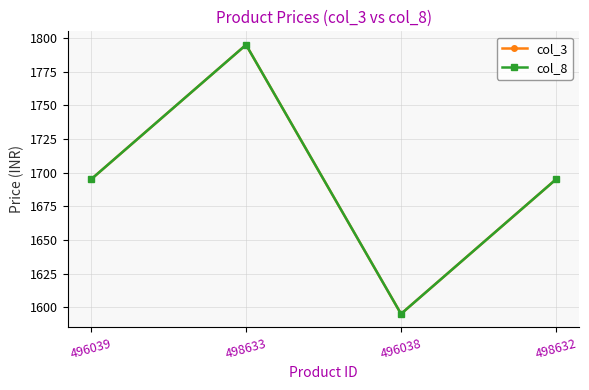

Does the chart have visible grid lines?

Yes